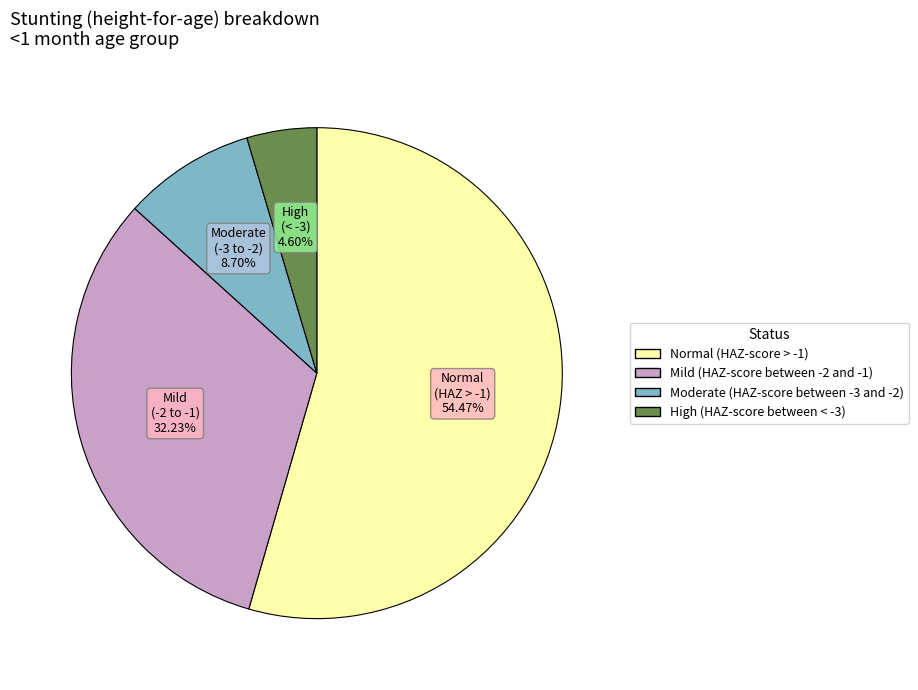

How many segments does this pie chart have?

4